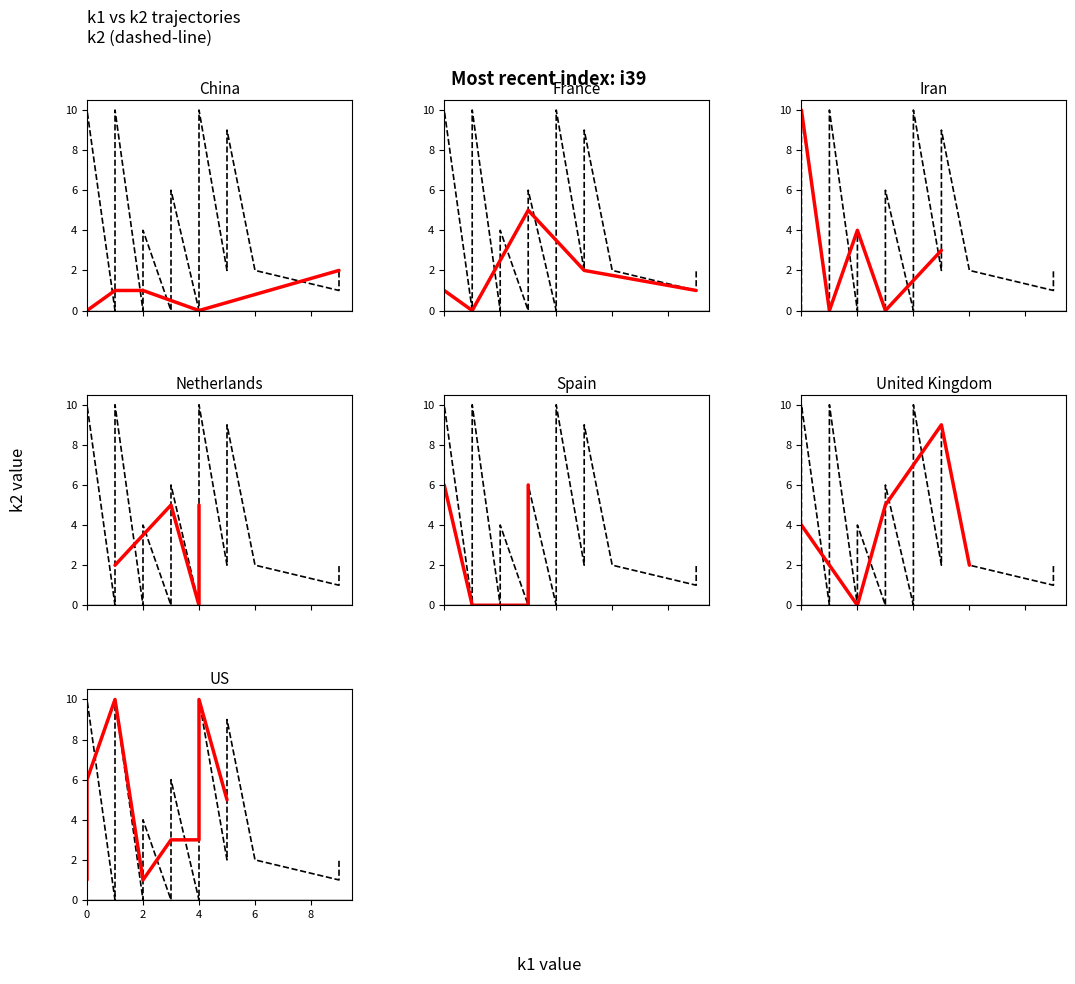

Does the chart have visible grid lines?

No